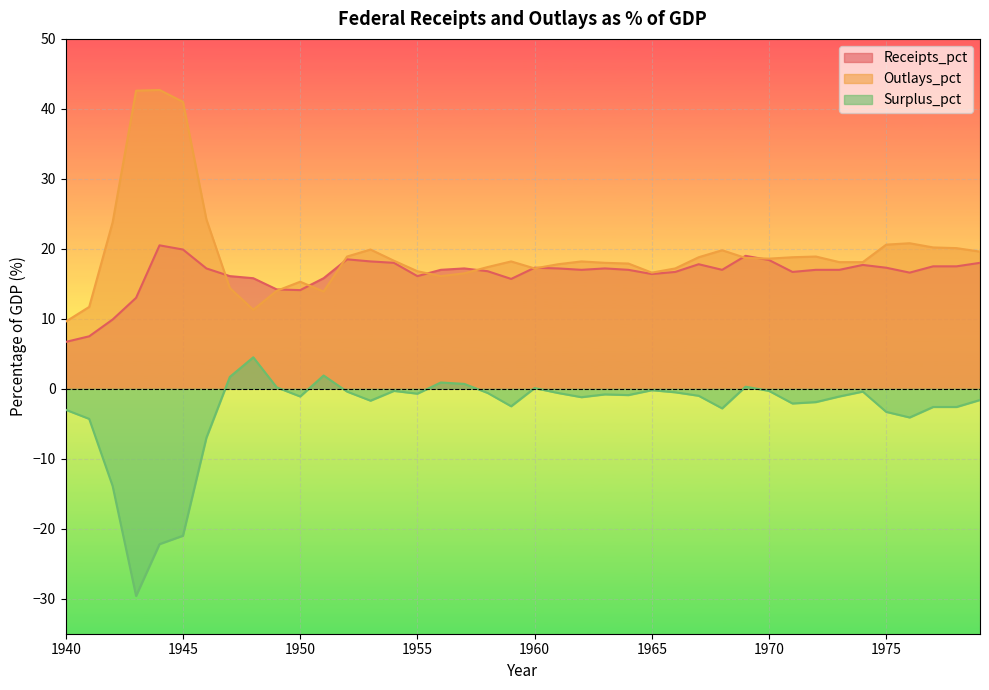

Reading left to right, list all the values displayed in this chart.

Receipts_pct: 6.7	7.5	9.9	13.0	20.5	19.9	17.2	16.1	15.8	14.2	14.1	15.8	18.5	18.2	18.0	16.1	17.0	17.2	16.8	15.7	17.3	17.2	17.0	17.2	17.0	16.4	16.7	17.8	17.0	19.0	18.4	16.7	17.0	17.0	17.7	17.3	16.6	17.5	17.5	18.0
Outlays_pct: 9.6	11.7	23.8	42.6	42.7	41.0	24.2	14.4	11.3	14.0	15.3	13.9	18.9	19.9	18.3	16.8	16.1	16.5	17.4	18.2	17.2	17.8	18.2	18.0	17.9	16.6	17.2	18.8	19.8	18.7	18.6	18.8	18.9	18.1	18.1	20.6	20.8	20.2	20.1	19.6
Surplus_pct: -3.0	-4.3	-13.9	-29.6	-22.2	-21.0	-7.0	1.7	4.5	0.2	-1.1	1.9	-0.4	-1.7	-0.3	-0.7	0.9	0.7	-0.6	-2.5	0.1	-0.6	-1.2	-0.8	-0.9	-0.2	-0.5	-1.0	-2.8	0.3	-0.3	-2.1	-1.9	-1.1	-0.4	-3.3	-4.1	-2.6	-2.6	-1.6